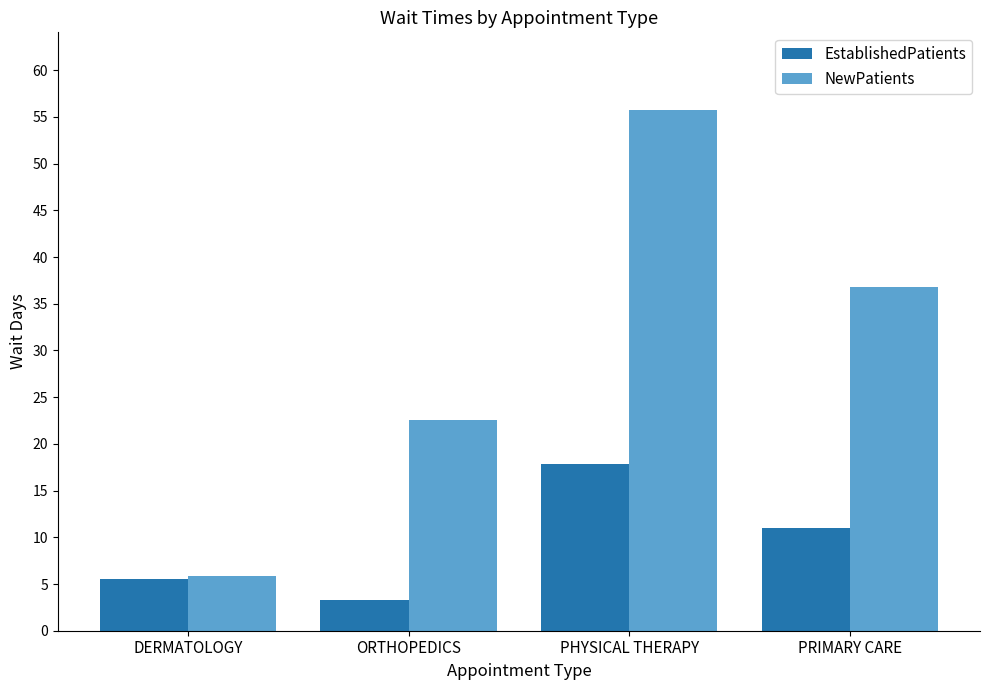

Reading right to left, what are all the values shown in this chart?

EstablishedPatients: 11.0	17.8	3.3	5.5
NewPatients: 36.8	55.7	22.6	5.9